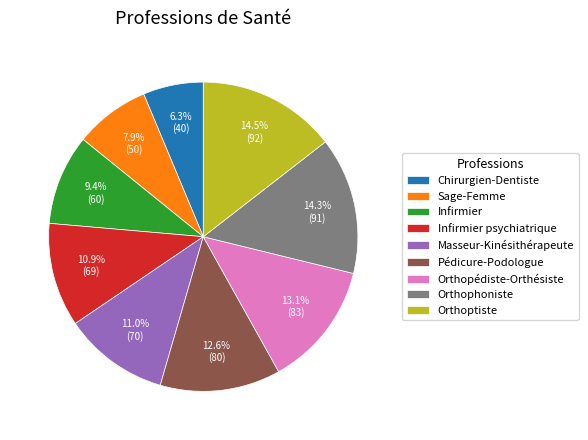

What percentage is NOT represented by Orthopédiste-Orthésiste?

86.9%